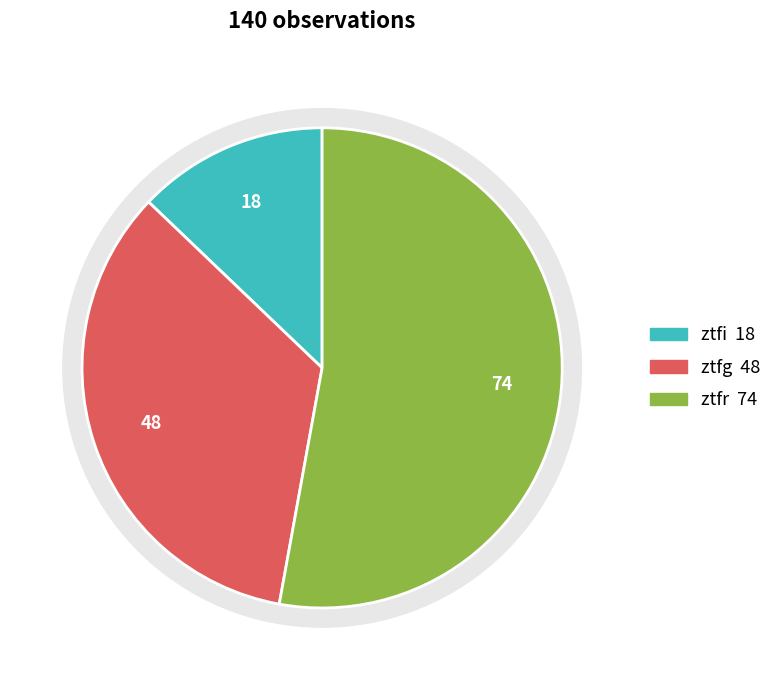

Approximately how many times larger is the value at ztfi compared to ztfg?

0.4